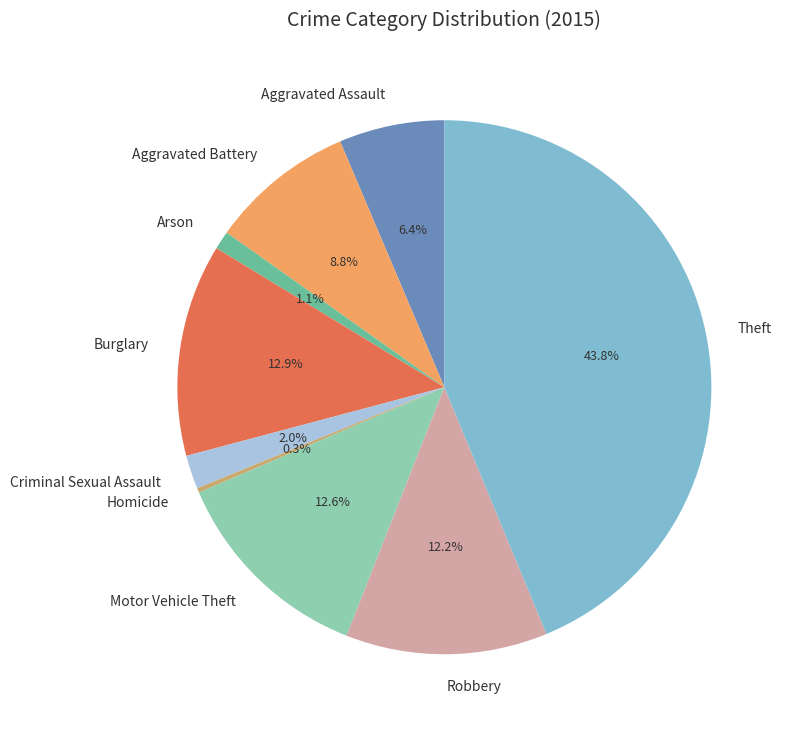

Combined, do Arson and Aggravated Battery account for over 50%?

No